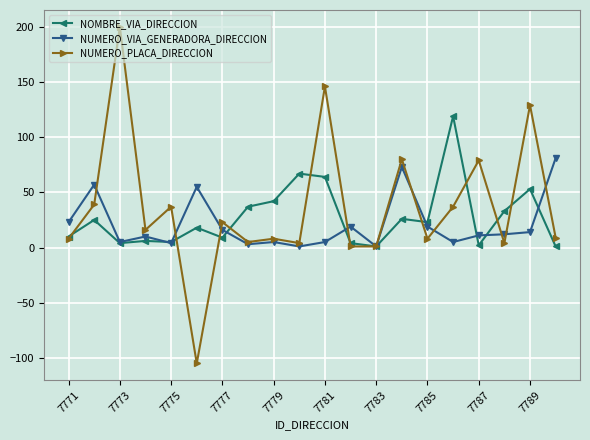

How many lines are shown in the chart?

3